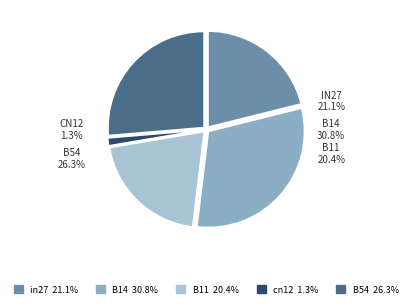

What is the total percentage of in27 and B14?

51.9%